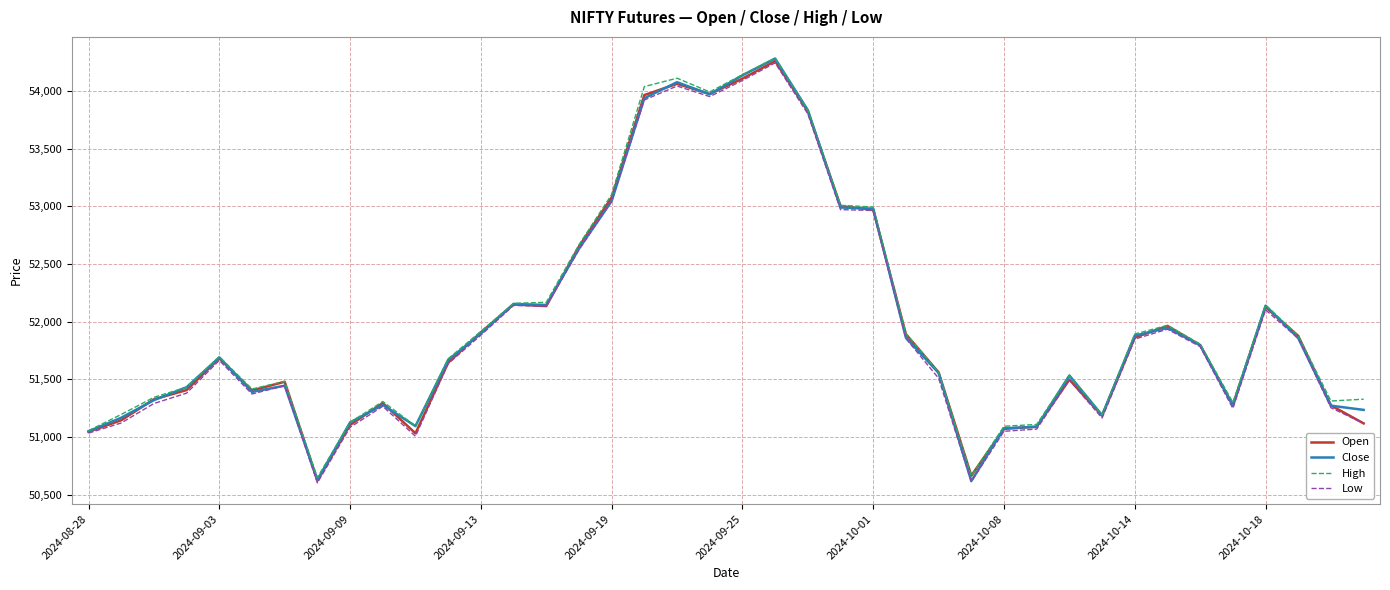

Which series has the largest range (max minus min)?

Close